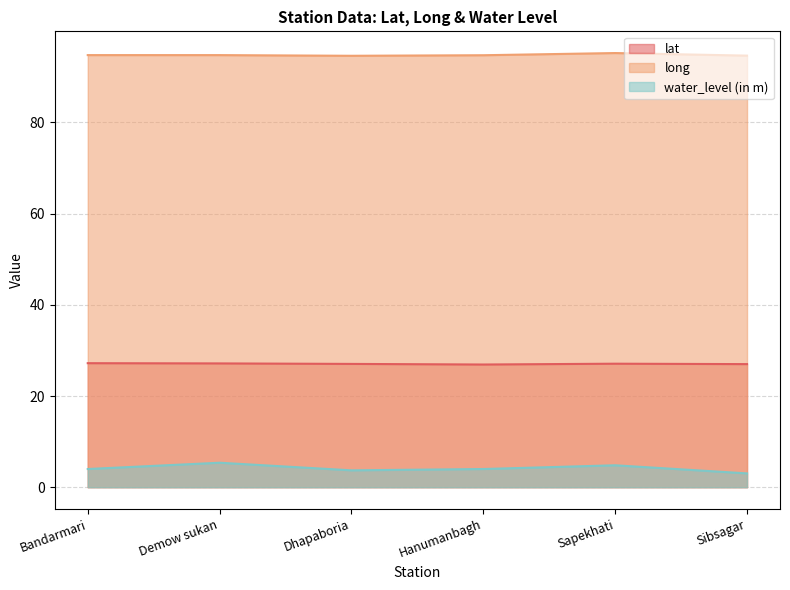

Where is the first local minimum for water_level (in m)?

Dhapaboria